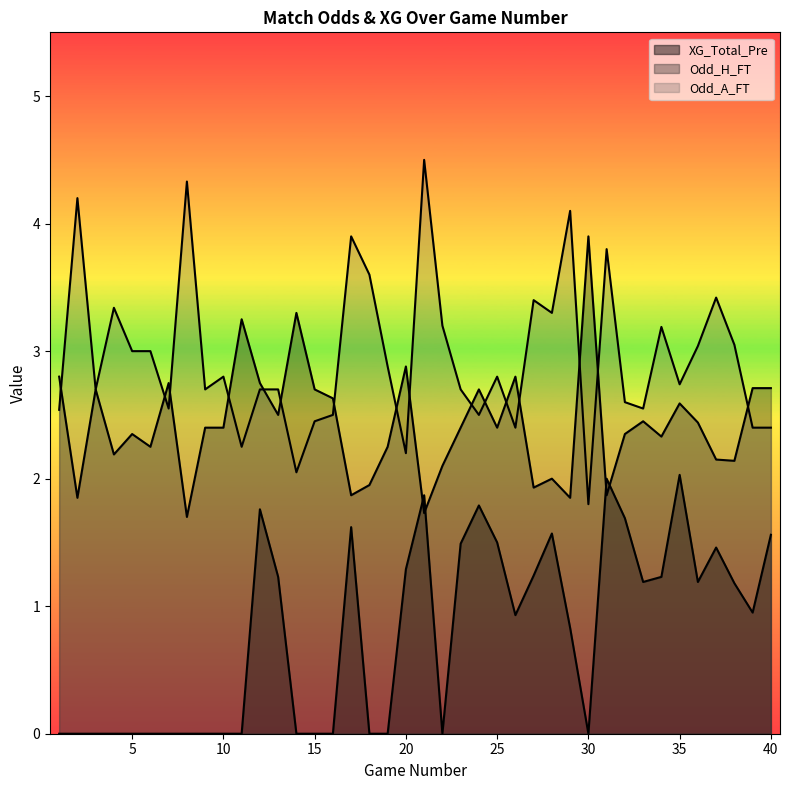

How many values in the XG_Total_Pre series exceed 0?

22